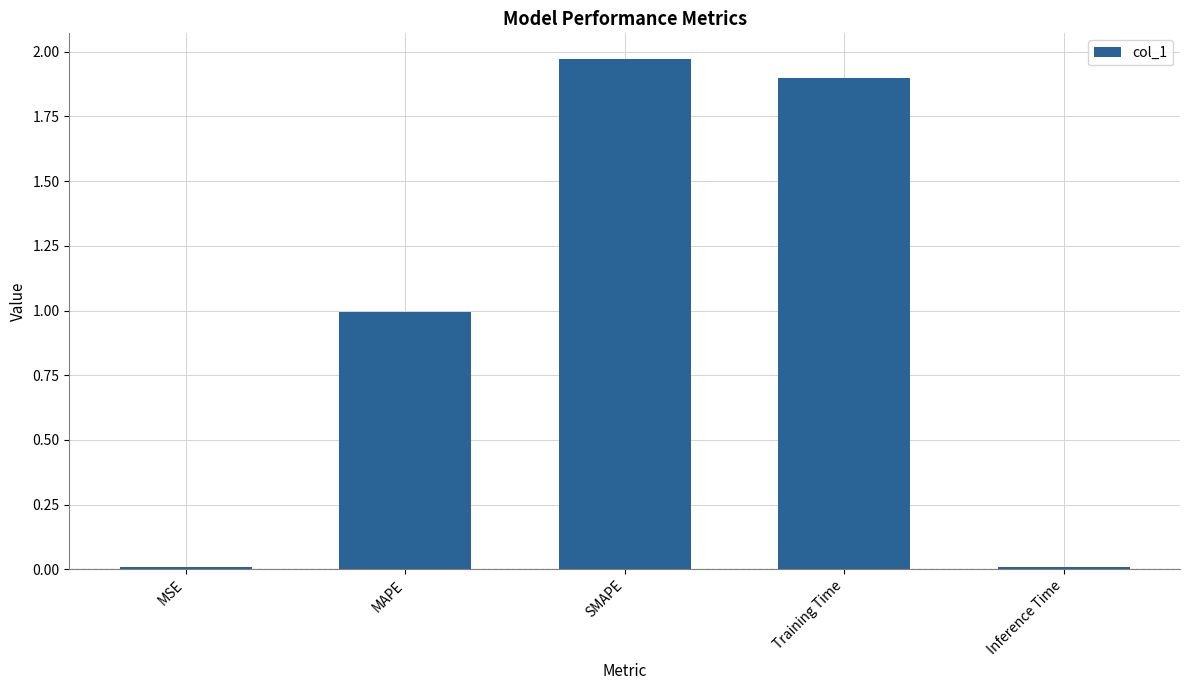

What is the value of the 2nd bar from the left?

1.0